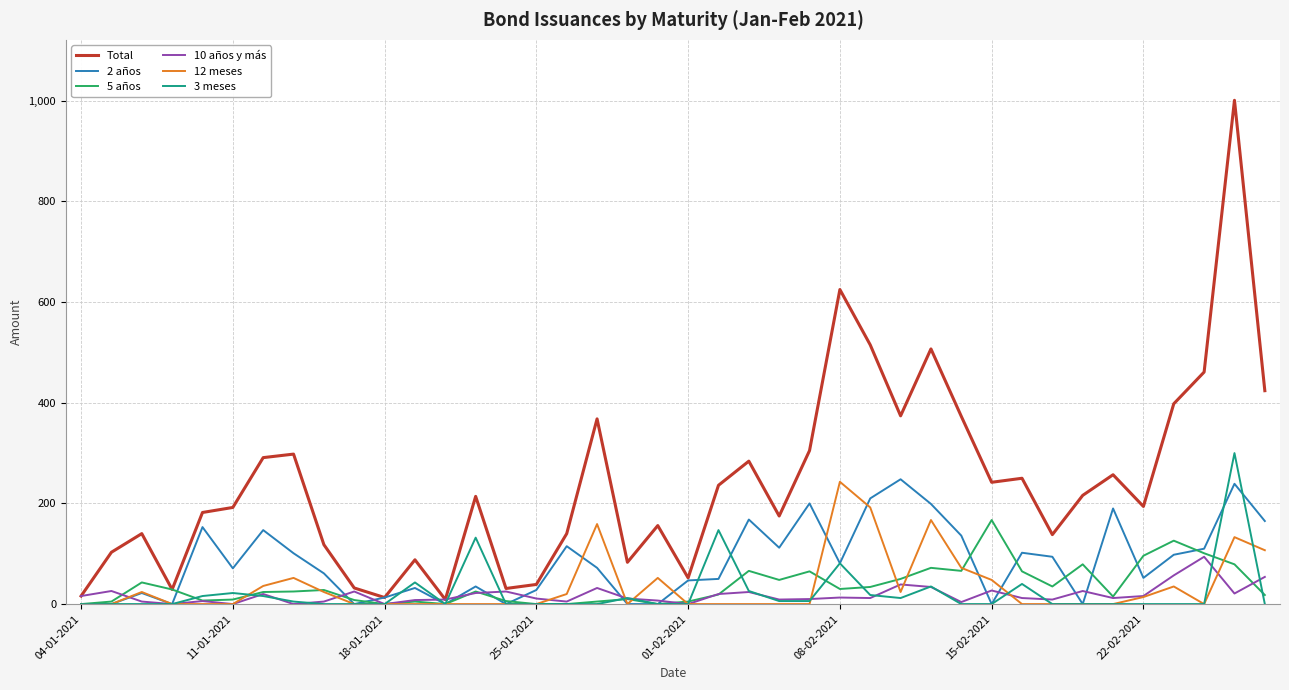

Which series has the widest spread of values?

Total